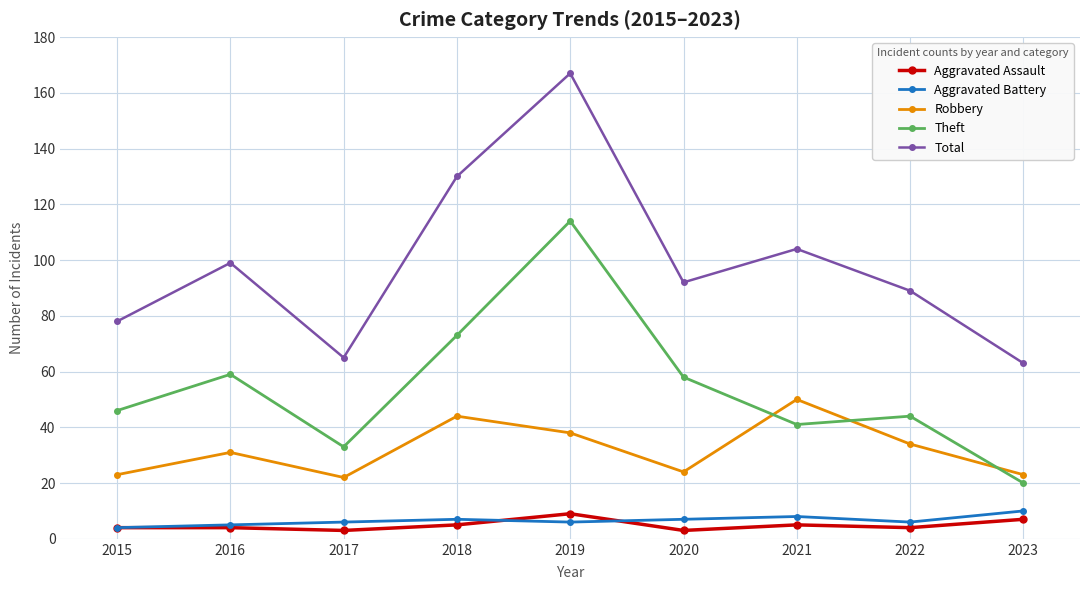

The value of Robbery at 2022 is 51. True or false?

False